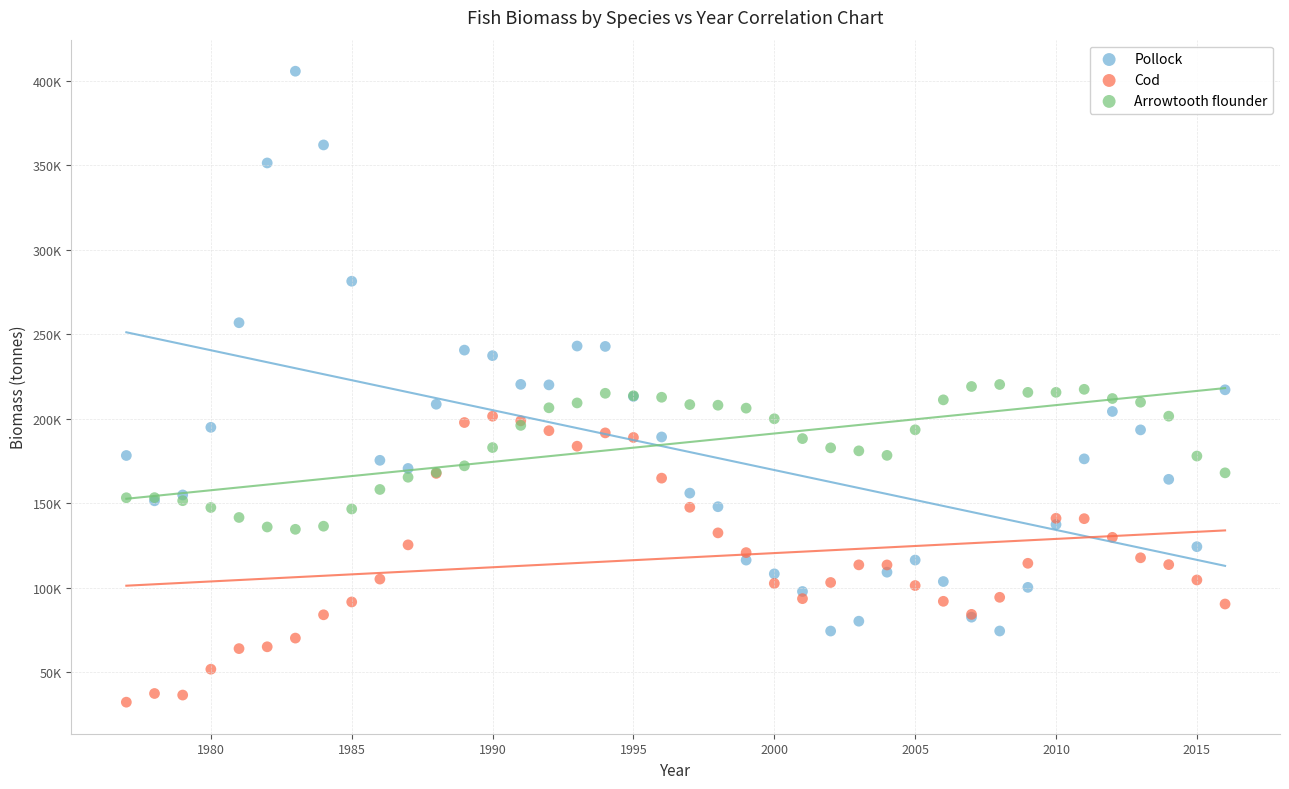

Which series has the widest spread of Y values?

Pollock